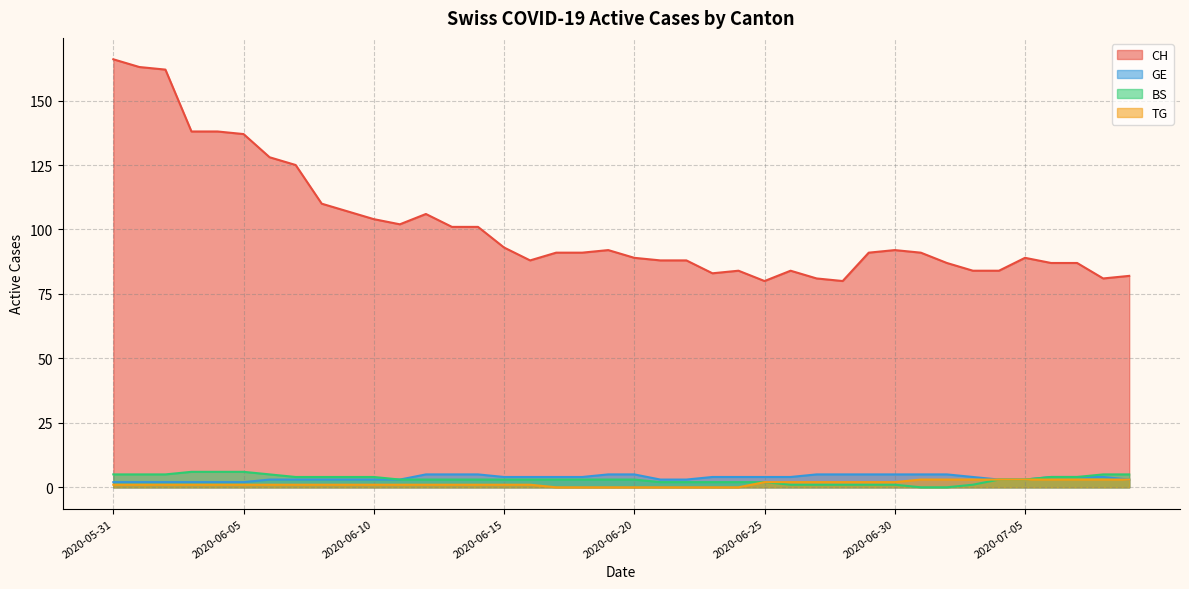

Reading left to right, list all the values displayed in this chart.

CH: 2020-05-31=166	2020-06-01=163	2020-06-02=162	2020-06-03=138	2020-06-04=138	2020-06-05=137	2020-06-06=128	2020-06-07=125	2020-06-08=110	2020-06-09=107	2020-06-10=104	2020-06-11=102	2020-06-12=106	2020-06-13=101	2020-06-14=101	2020-06-15=93	2020-06-16=88	2020-06-17=91	2020-06-18=91	2020-06-19=92	2020-06-20=89	2020-06-21=88	2020-06-22=88	2020-06-23=83	2020-06-24=84	2020-06-25=80	2020-06-26=84	2020-06-27=81	2020-06-28=80	2020-06-29=91	2020-06-30=92	2020-07-01=91	2020-07-02=87	2020-07-03=84	2020-07-04=84	2020-07-05=89	2020-07-06=87	2020-07-07=87	2020-07-08=81	2020-07-09=82
GE: 2020-05-31=2	2020-06-01=2	2020-06-02=2	2020-06-03=2	2020-06-04=2	2020-06-05=2	2020-06-06=3	2020-06-07=3	2020-06-08=3	2020-06-09=3	2020-06-10=3	2020-06-11=3	2020-06-12=5	2020-06-13=5	2020-06-14=5	2020-06-15=4	2020-06-16=4	2020-06-17=4	2020-06-18=4	2020-06-19=5	2020-06-20=5	2020-06-21=3	2020-06-22=3	2020-06-23=4	2020-06-24=4	2020-06-25=4	2020-06-26=4	2020-06-27=5	2020-06-28=5	2020-06-29=5	2020-06-30=5	2020-07-01=5	2020-07-02=5	2020-07-03=4	2020-07-04=3	2020-07-05=3	2020-07-06=4	2020-07-07=4	2020-07-08=4	2020-07-09=3
BS: 2020-05-31=5	2020-06-01=5	2020-06-02=5	2020-06-03=6	2020-06-04=6	2020-06-05=6	2020-06-06=5	2020-06-07=4	2020-06-08=4	2020-06-09=4	2020-06-10=4	2020-06-11=3	2020-06-12=3	2020-06-13=3	2020-06-14=3	2020-06-15=3	2020-06-16=3	2020-06-17=3	2020-06-18=3	2020-06-19=3	2020-06-20=3	2020-06-21=2	2020-06-22=2	2020-06-23=2	2020-06-24=2	2020-06-25=2	2020-06-26=1	2020-06-27=1	2020-06-28=1	2020-06-29=1	2020-06-30=1	2020-07-01=0	2020-07-02=0	2020-07-03=1	2020-07-04=3	2020-07-05=3	2020-07-06=4	2020-07-07=4	2020-07-08=5	2020-07-09=5
TG: 2020-05-31=1	2020-06-01=1	2020-06-02=1	2020-06-03=1	2020-06-04=1	2020-06-05=1	2020-06-06=1	2020-06-07=1	2020-06-08=1	2020-06-09=1	2020-06-10=1	2020-06-11=1	2020-06-12=1	2020-06-13=1	2020-06-14=1	2020-06-15=1	2020-06-16=1	2020-06-17=0	2020-06-18=0	2020-06-19=0	2020-06-20=0	2020-06-21=0	2020-06-22=0	2020-06-23=0	2020-06-24=0	2020-06-25=2	2020-06-26=2	2020-06-27=2	2020-06-28=2	2020-06-29=2	2020-06-30=2	2020-07-01=3	2020-07-02=3	2020-07-03=3	2020-07-04=3	2020-07-05=3	2020-07-06=3	2020-07-07=3	2020-07-08=3	2020-07-09=3